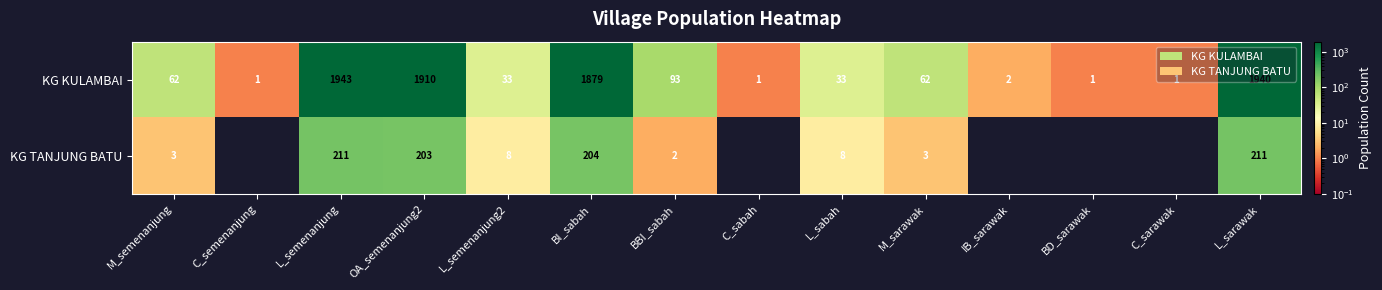

Is the value of KG KULAMBAI at IB_sarawak greater than the value of KG TANJUNG BATU at OA_semenanjung2?

No